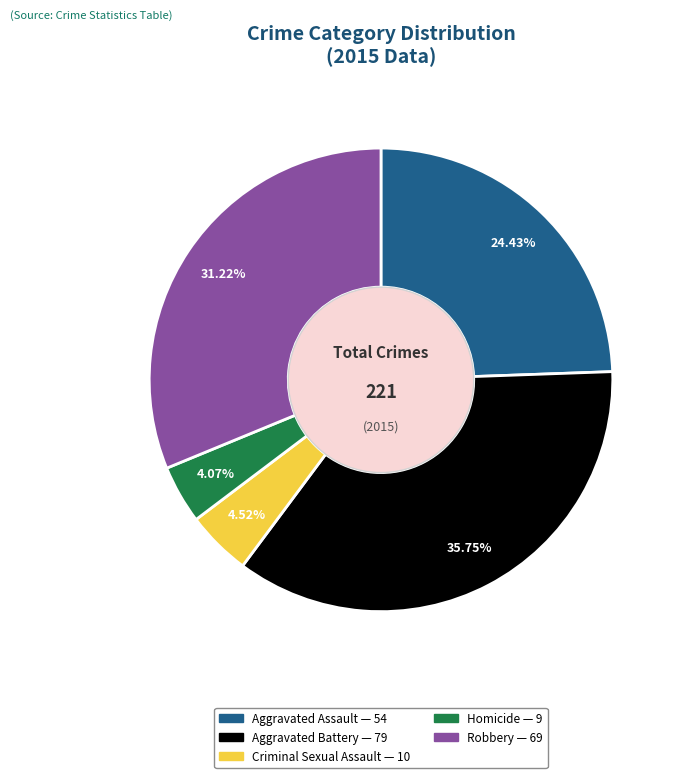

True or false: Aggravated Battery accounts for 28% of the total.

False